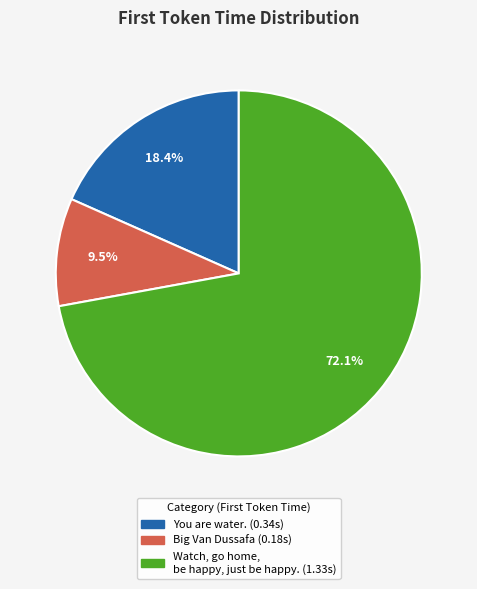

Is there a majority slice in this chart?

Yes